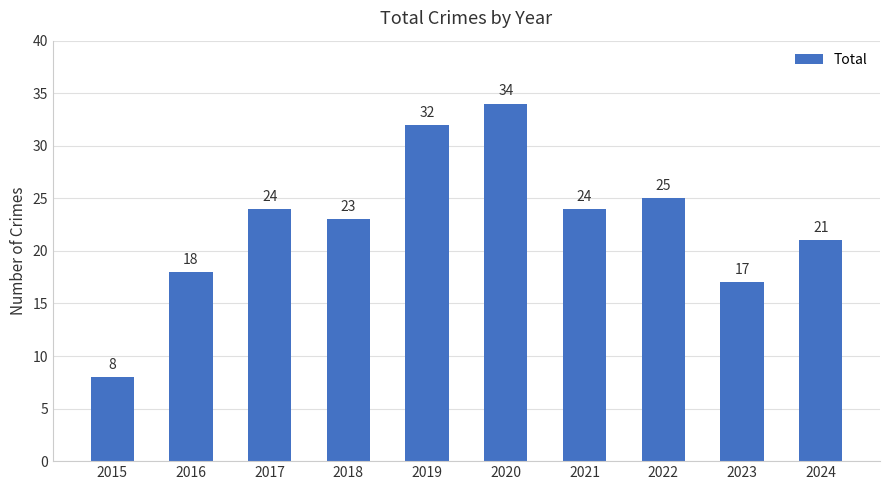

Where is the data nearest to the value 21?

2024